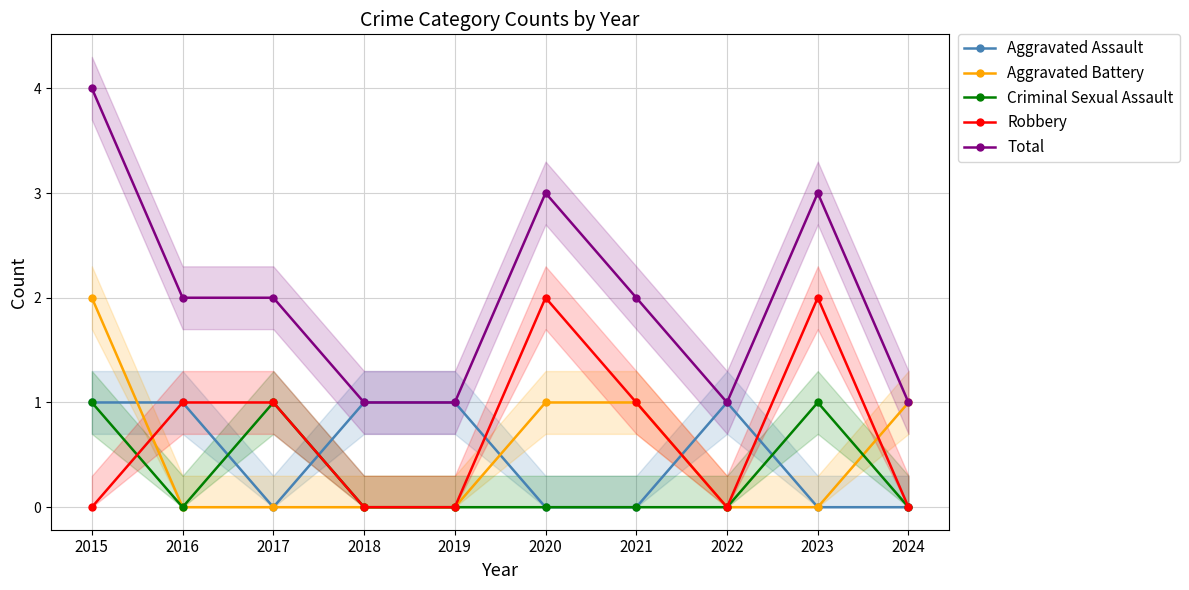

Which series has the largest range (max minus min)?

Total